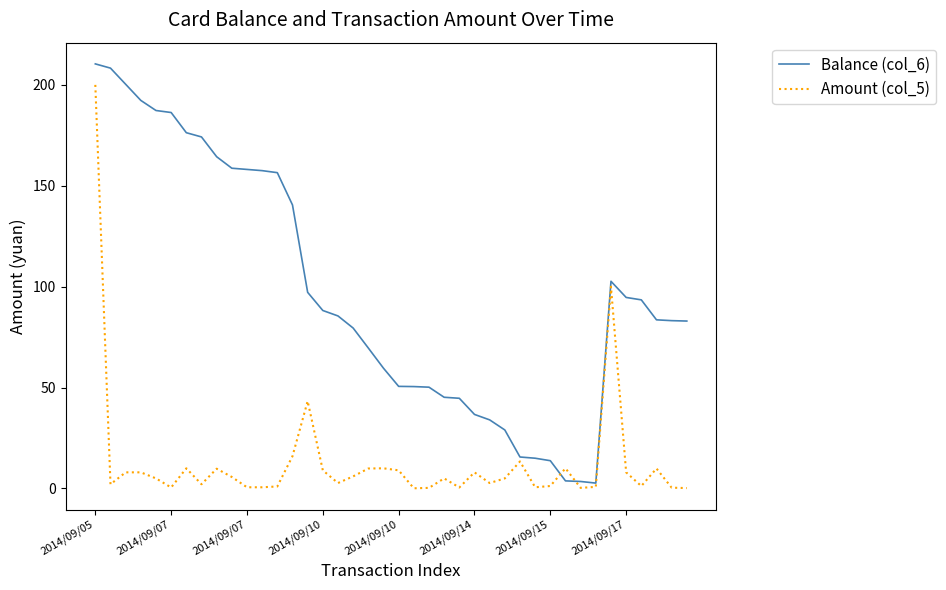

List the series in order of their peak value, lowest first.

Amount (col_5), Balance (col_6)